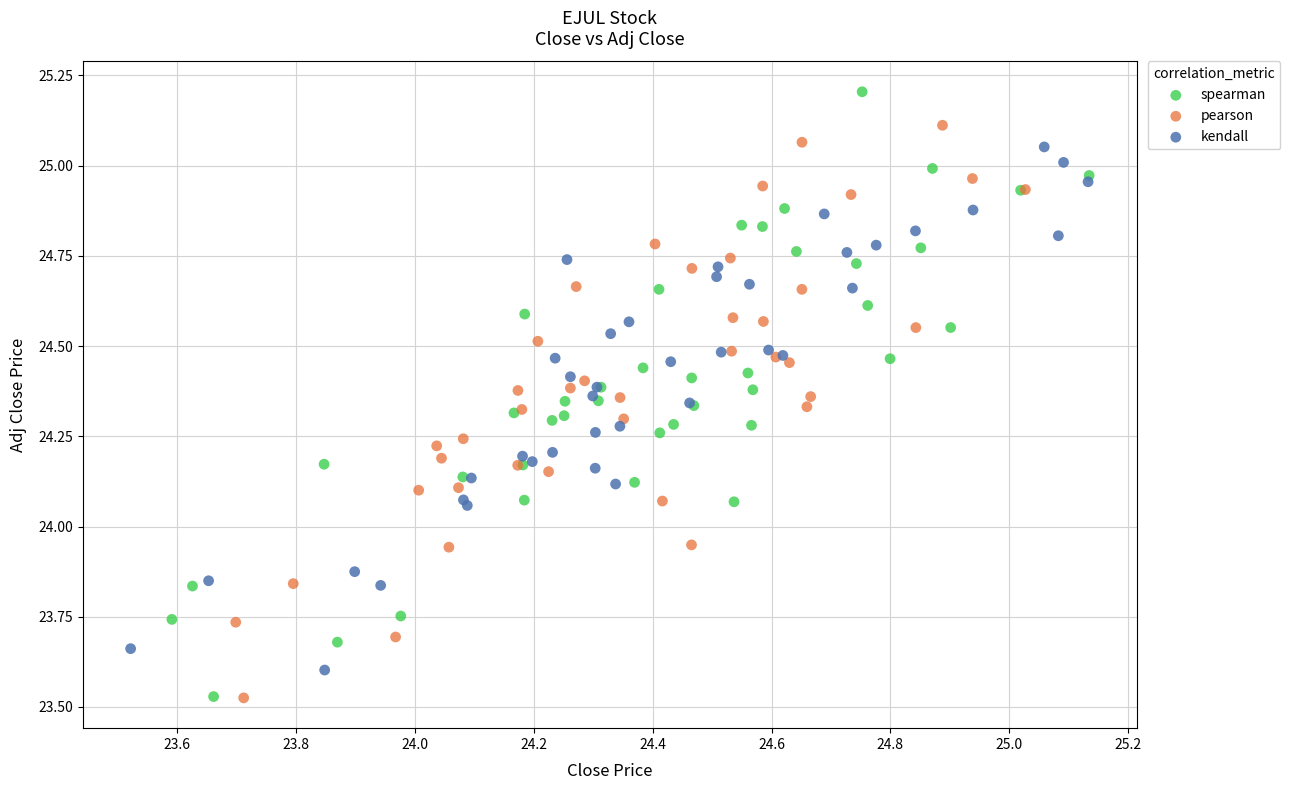

What are all the series names shown in the legend?

spearman, pearson, kendall